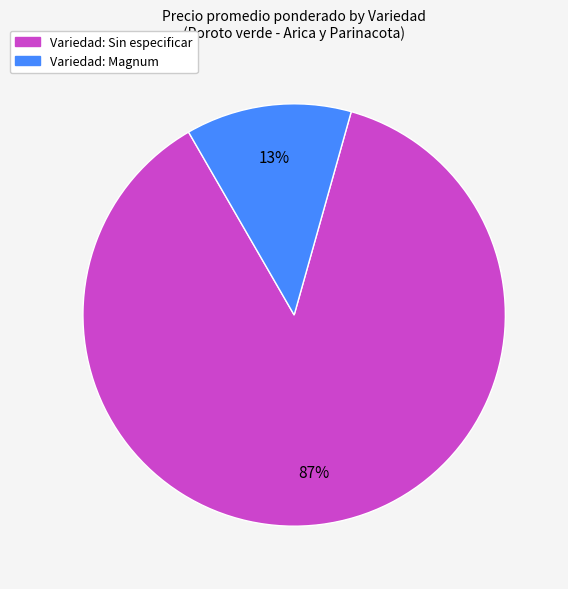

Is there a majority slice in this chart?

Yes